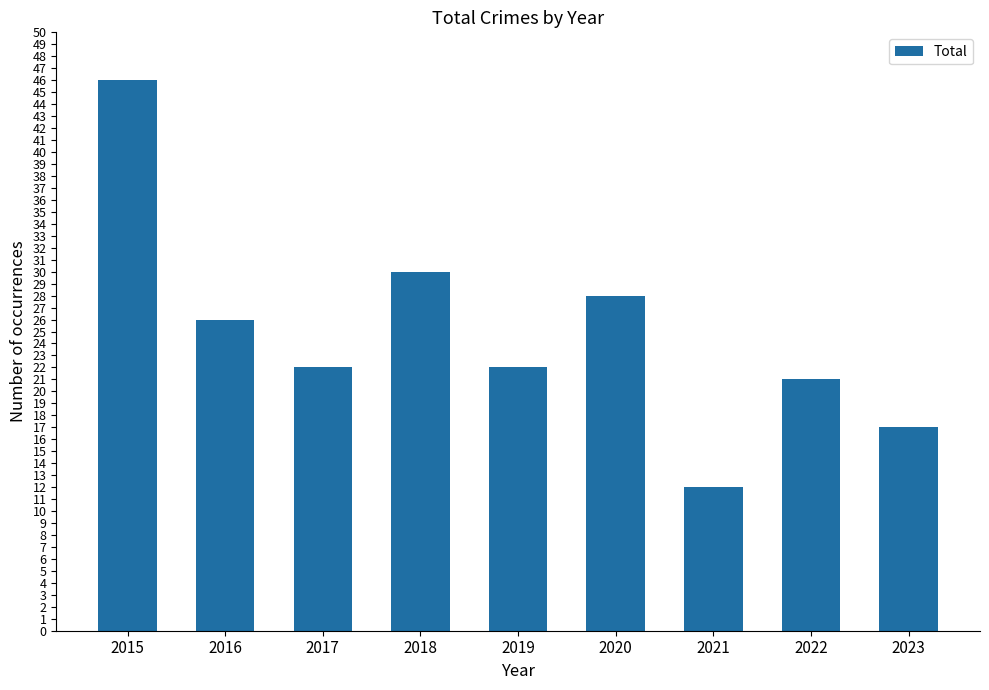

The chart shows a value of 12 at 2021. True or false?

True